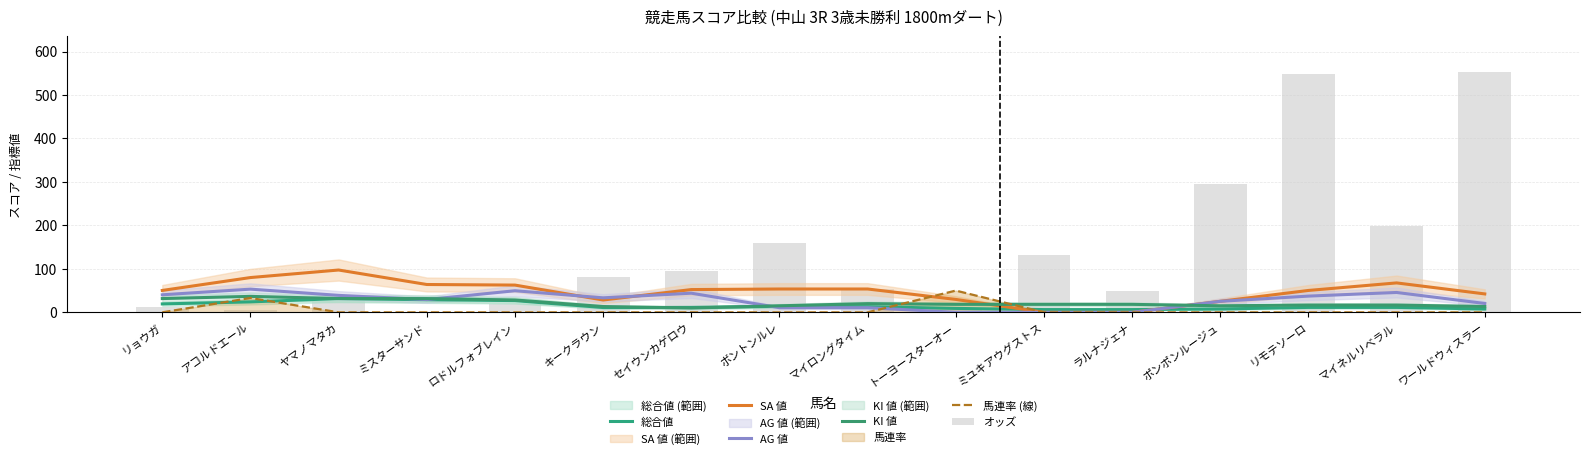

What is the average value of the 総合値 series?

15.0